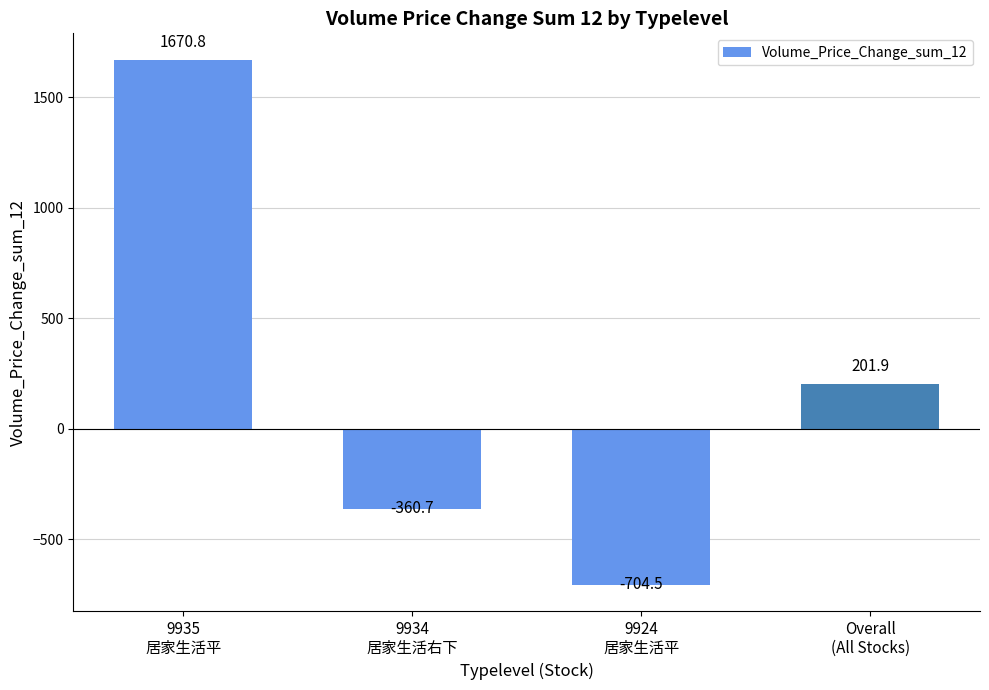

Rank the categories by value from lowest to highest.

9924
居家生活平, 9934
居家生活右下, Overall
(All Stocks), 9935
居家生活平